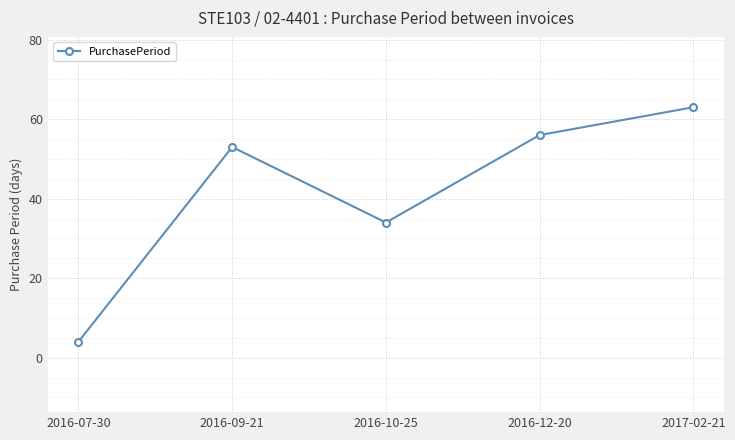

List the labels in order of value, smallest first.

2016-07-30, 2016-10-25, 2016-09-21, 2016-12-20, 2017-02-21